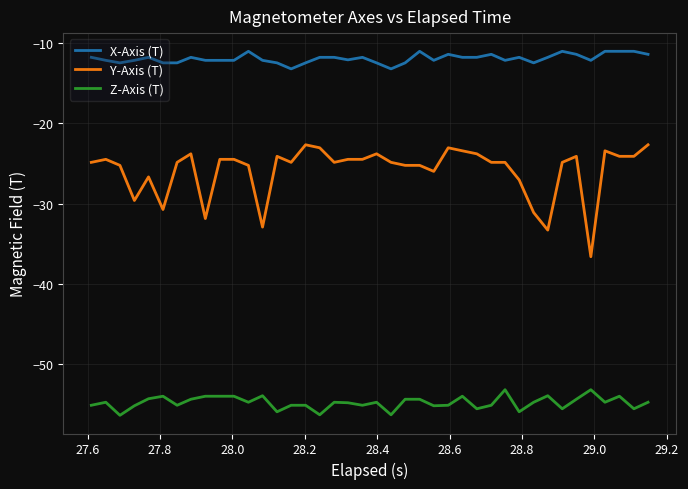

What is the minimum value for X-Axis (T)?

-13.2